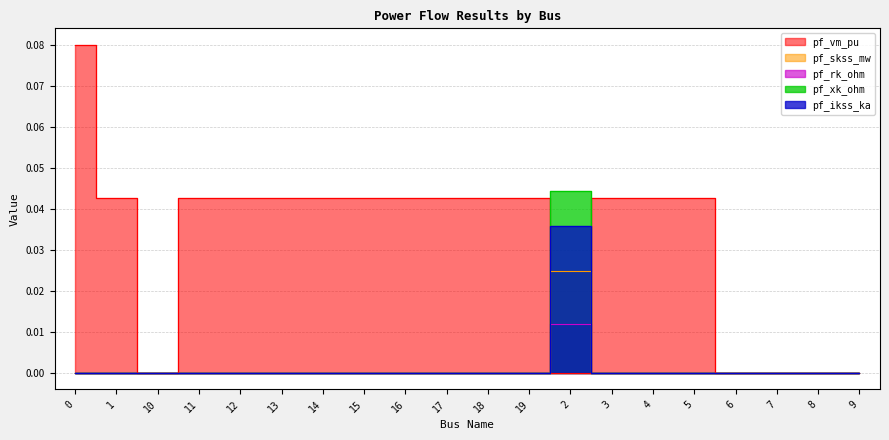

Between 8 and 2, which is larger?

2